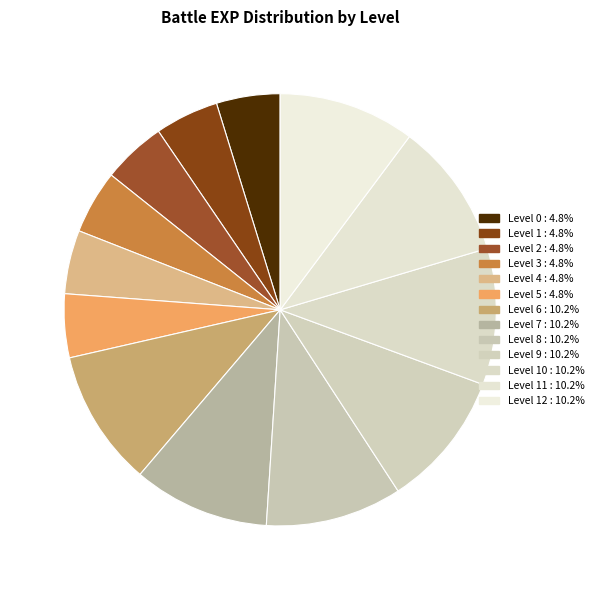

Count the number of slices in the pie.

13